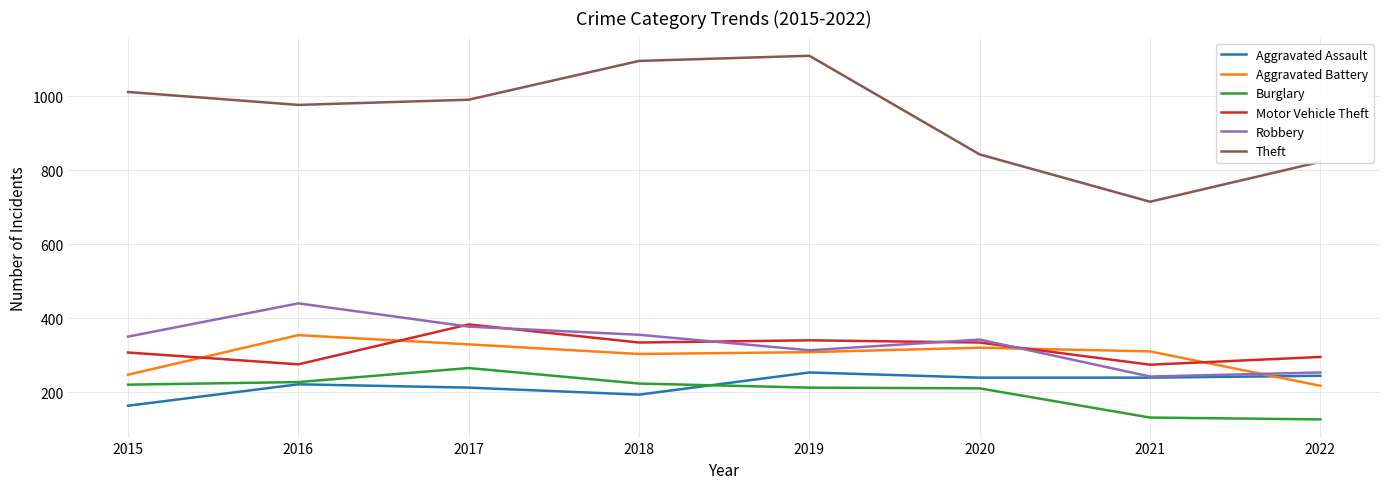

List the series in order of their peak value, highest first.

Theft, Robbery, Motor Vehicle Theft, Aggravated Battery, Burglary, Aggravated Assault